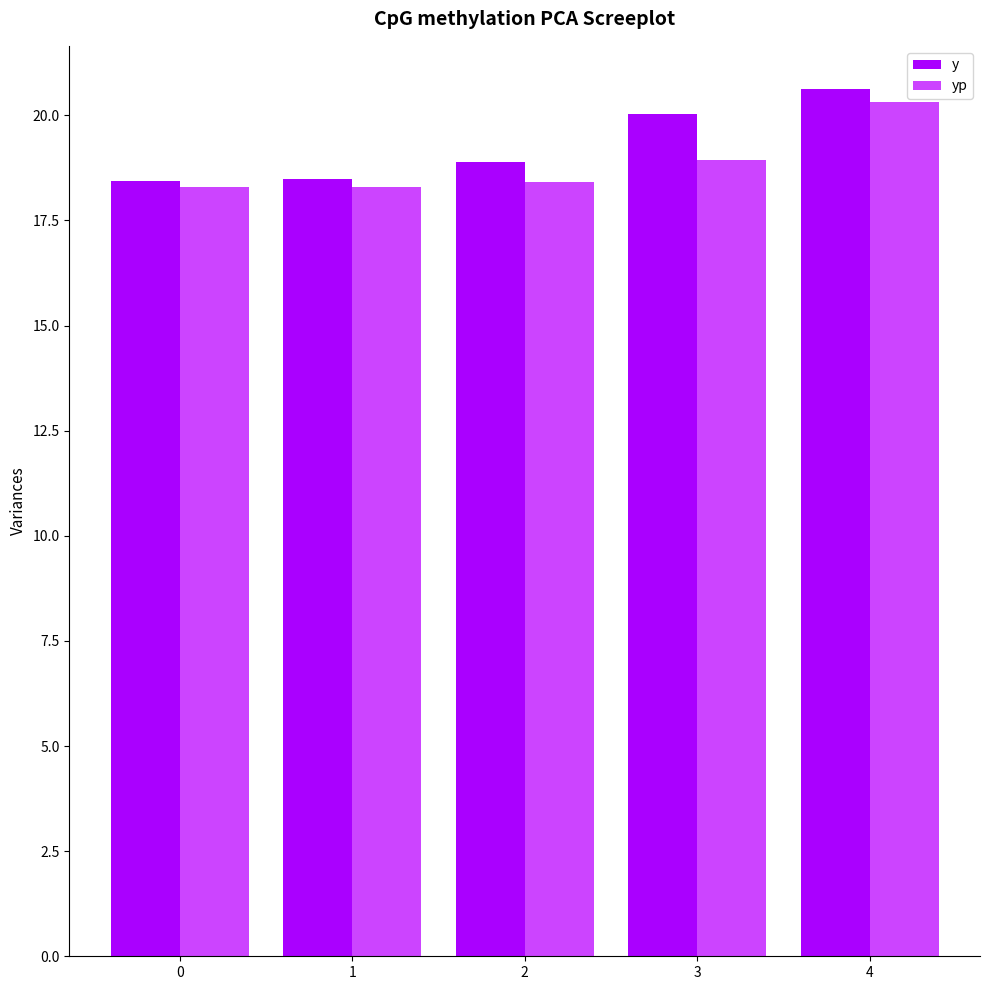

How many data points does each series have?

5